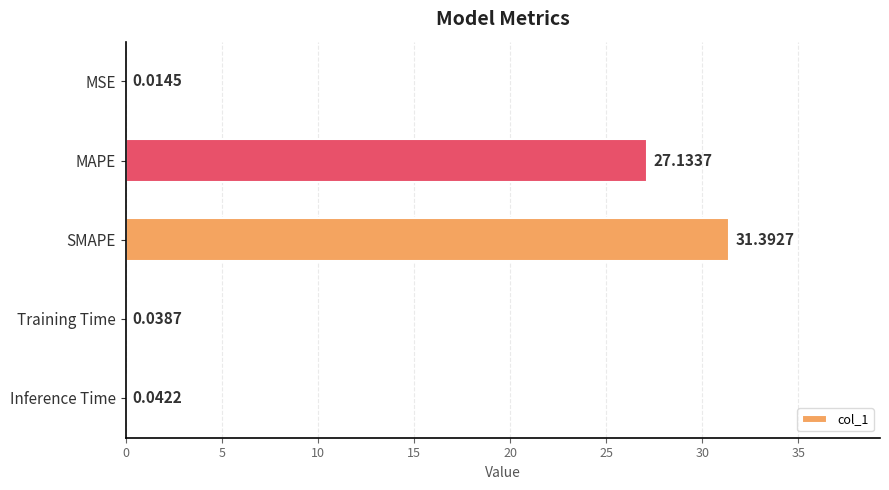

Are the bars grouped side by side (vs. stacked)?

No